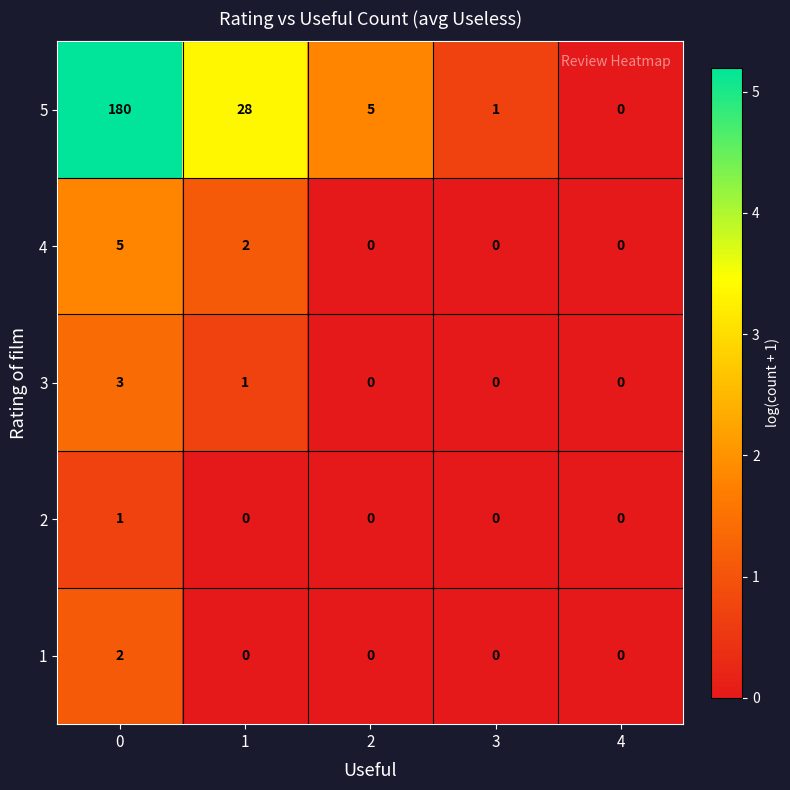

What is the sum of all 3 values?

4